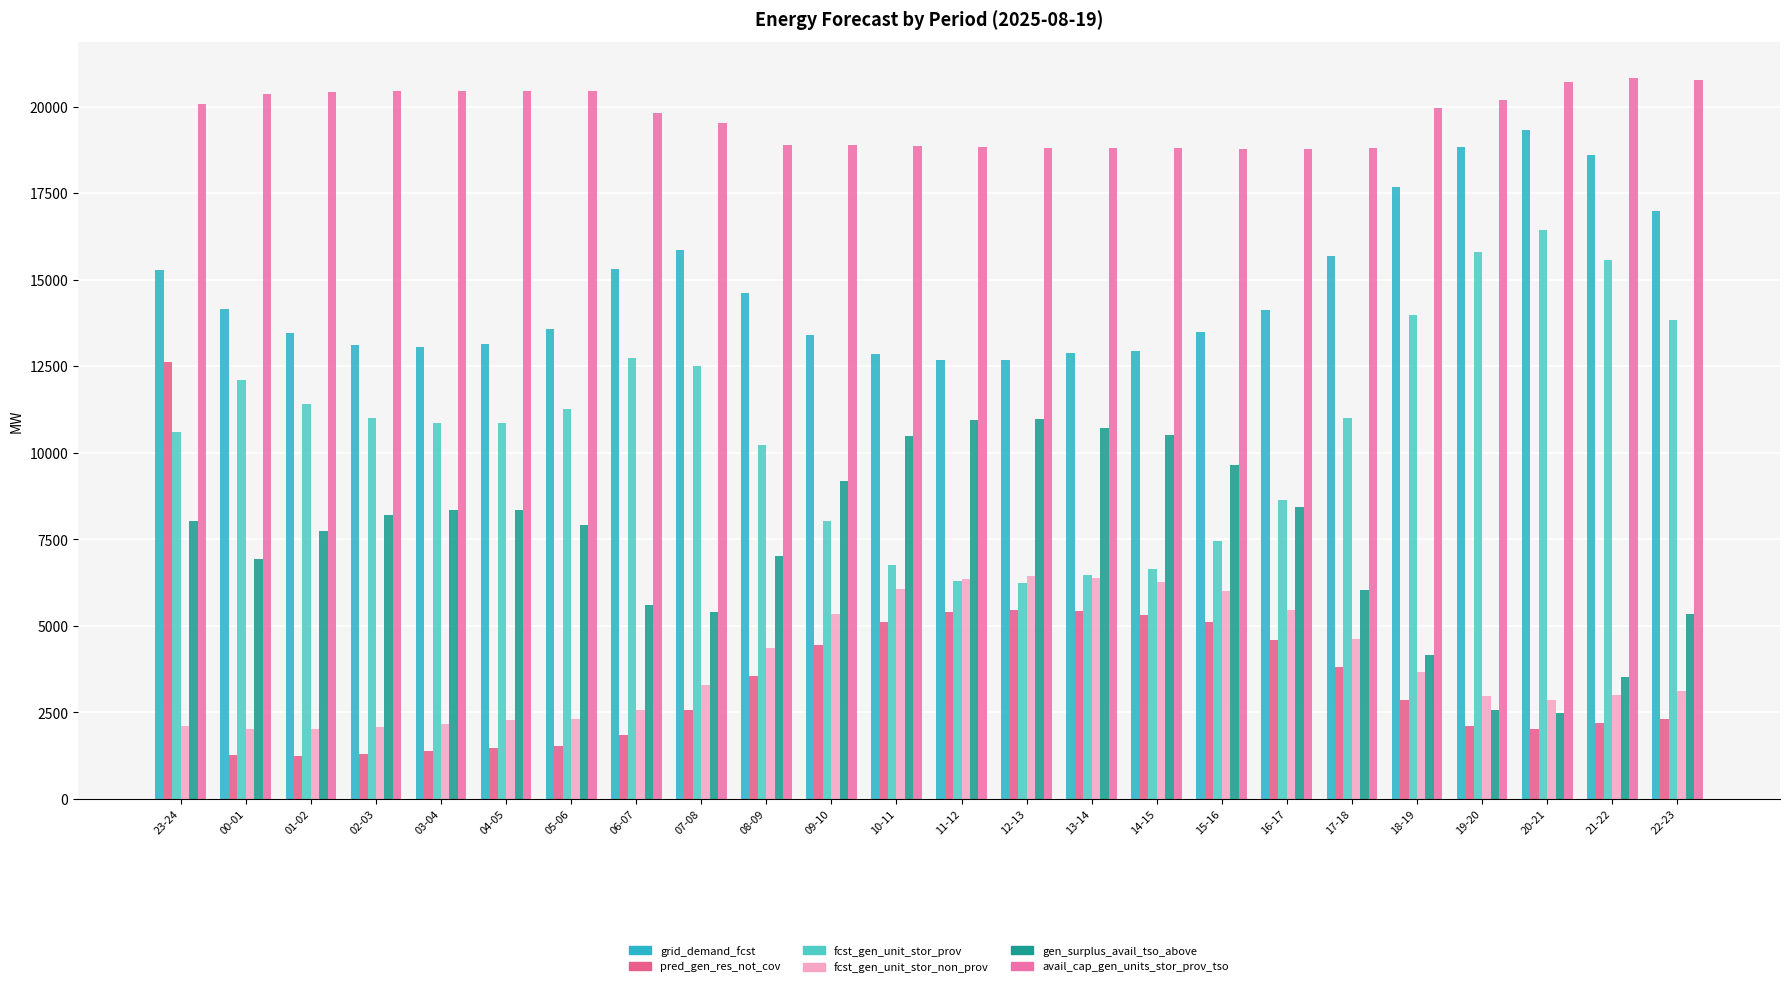

Read the fcst_gen_unit_stor_prov value at 17-18, to the nearest 10.

11020